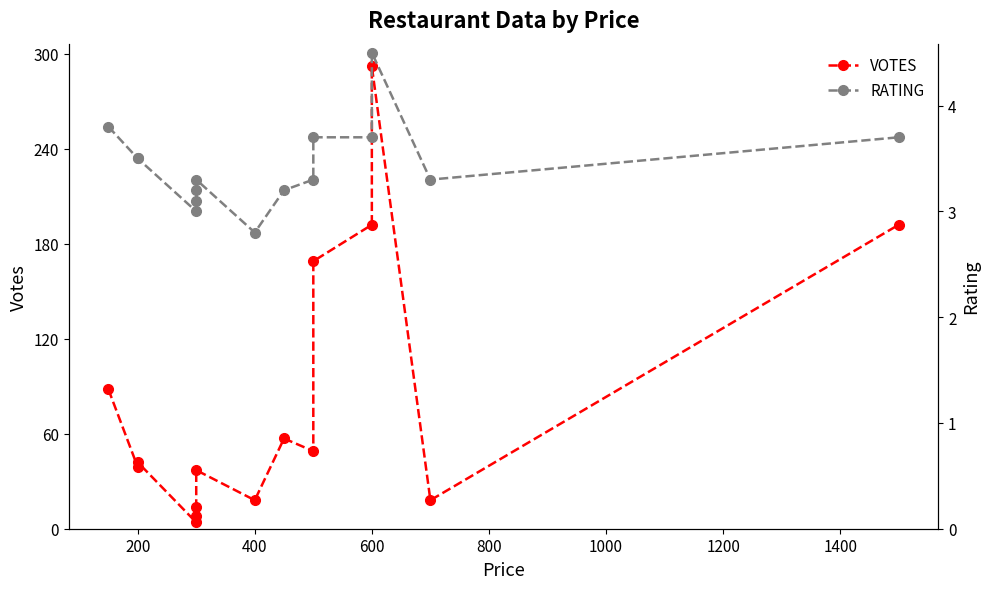

In RATING, how many points are higher than both neighbors (excluding endpoints)?

2